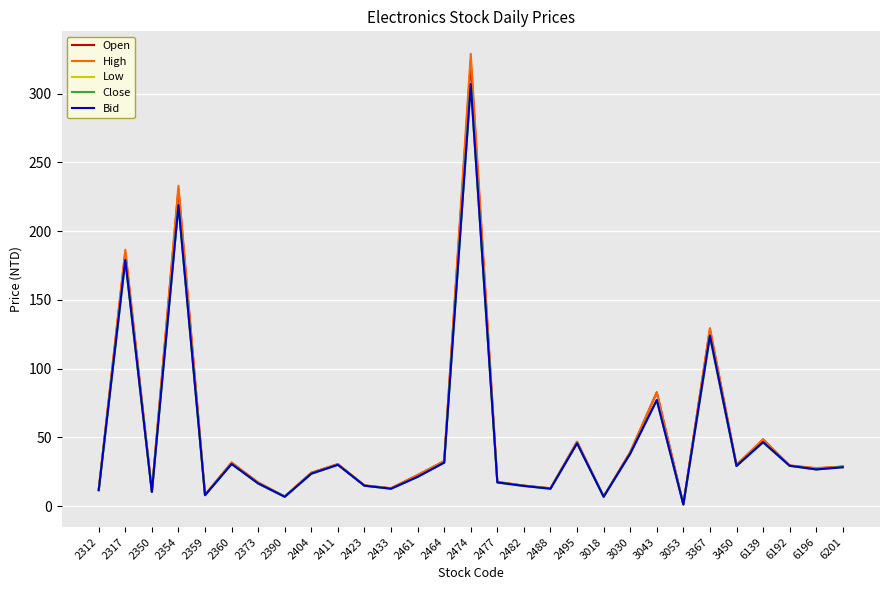

What is the total value across all series at 2488?

63.5